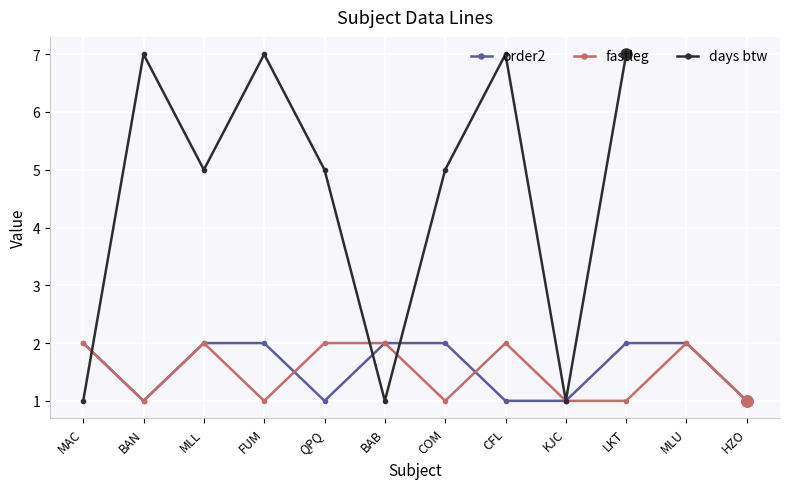

After their last crossing, which series has the higher values: days btw or fastleg?

days btw